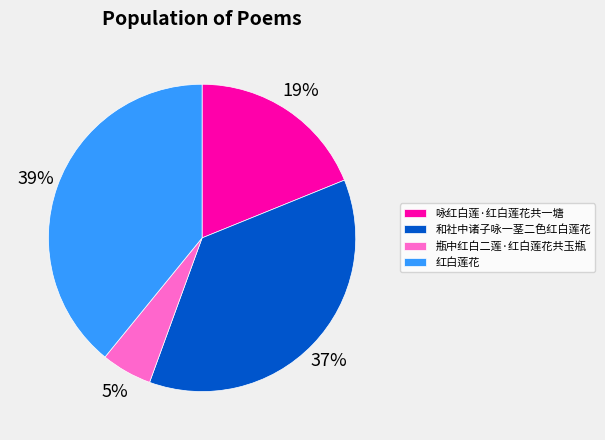

To the nearest percent, what is the difference between the largest and smallest slice percentages?

34%